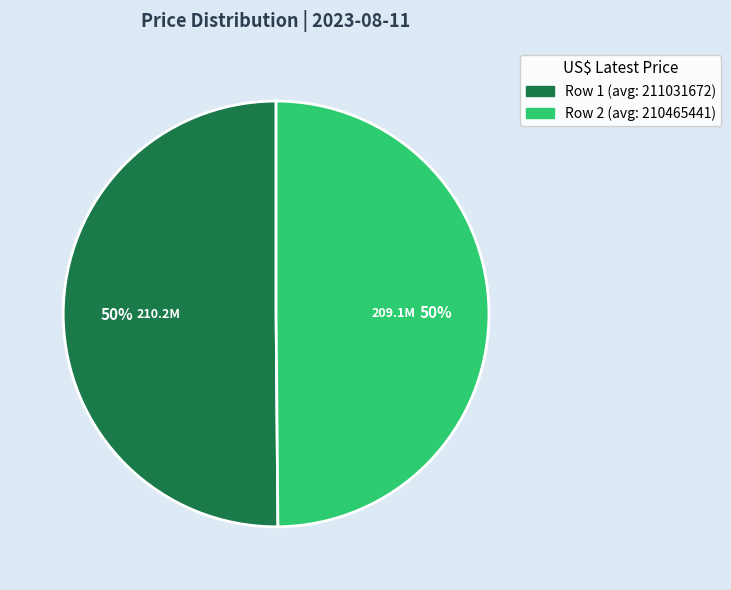

To the nearest percent, what is the average slice percentage?

50%